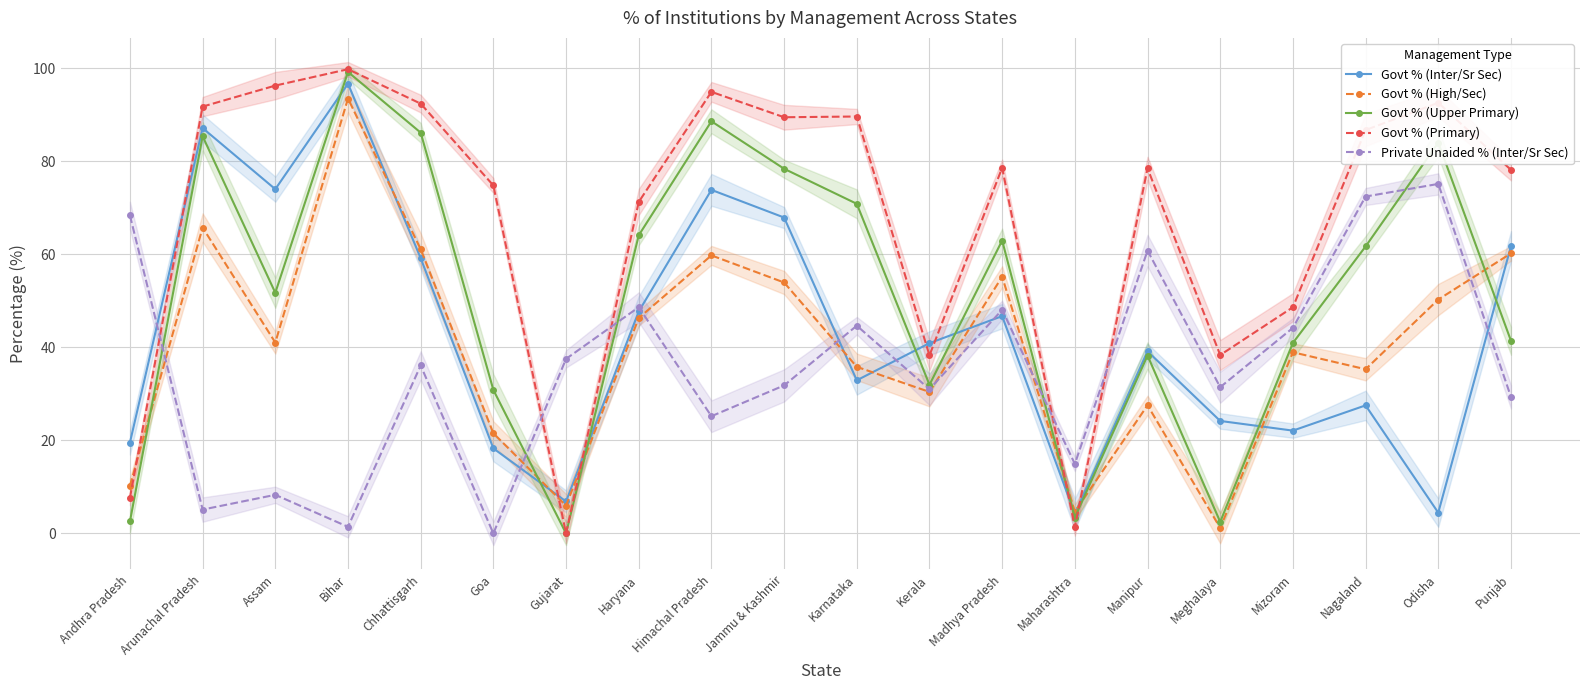

Reading right to left, extract all data points from this chart.

Govt % (Inter/Sr Sec): 61.8	4.5	27.5	22.1	24.2	39.2	4.2	46.7	40.9	32.9	67.9	73.9	47.7	6.9	18.3	59.2	96.7	74.0	87.2	19.6
Govt % (High/Sec): 60.2	50.3	35.3	39.0	1.2	27.6	4.7	55.2	30.4	35.8	54.0	59.8	46.3	6.0	21.5	61.1	93.5	41.0	65.8	10.2
Govt % (Upper Primary): 41.5	84.0	61.7	41.0	2.5	38.3	3.4	63.0	32.0	70.9	78.4	88.6	64.1	0.0	30.9	86.2	99.2	51.8	85.4	2.6
Govt % (Primary): 78.2	92.6	86.8	48.6	38.4	78.5	1.4	78.6	38.3	89.7	89.5	95.0	71.3	0.0	74.8	92.4	99.8	96.3	91.8	7.7
Private Unaided % (Inter/Sr Sec): 29.4	75.2	72.5	44.2	31.4	60.8	14.9	48.1	31.0	44.7	31.8	25.2	48.7	37.5	0.0	36.1	1.4	8.3	5.1	68.4